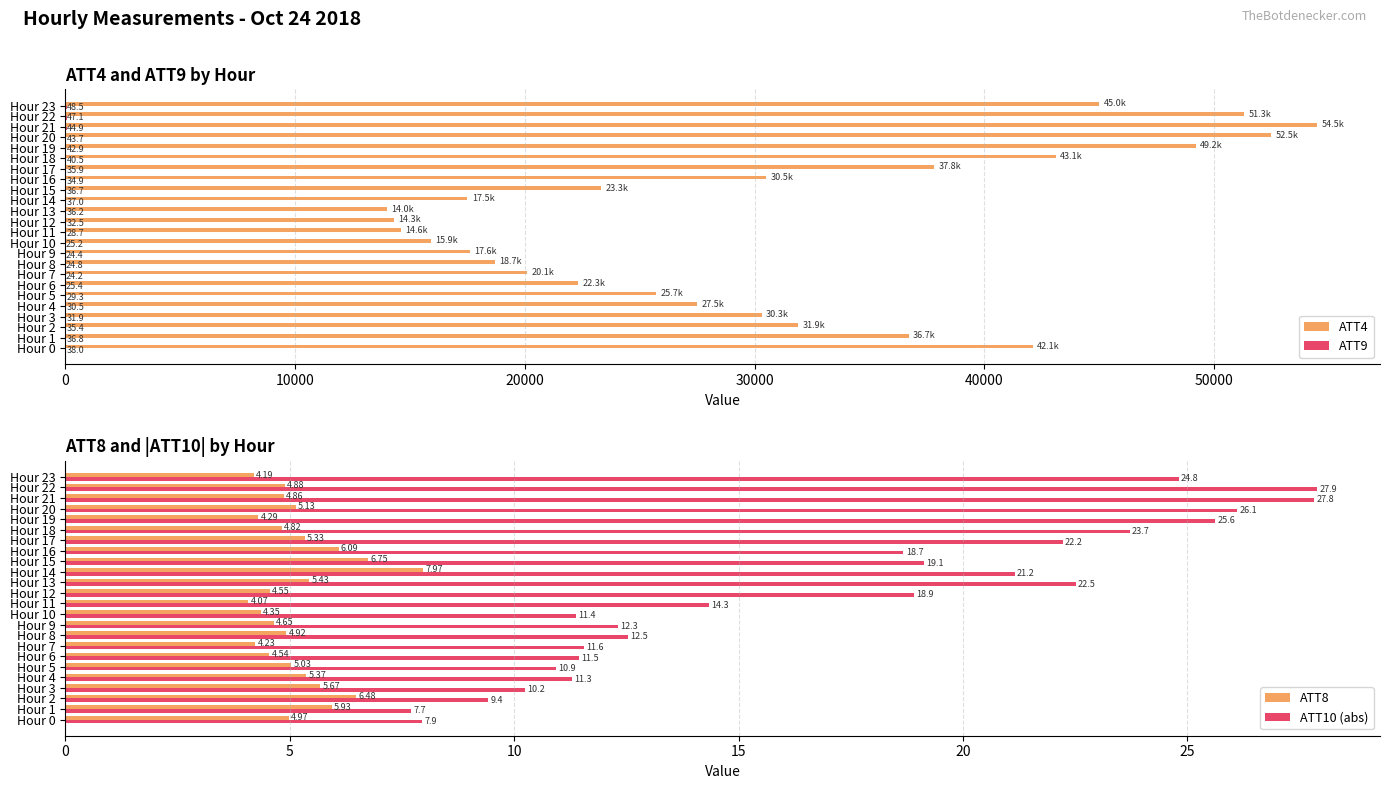

What is the sum of all ATT4 values?

736400.0